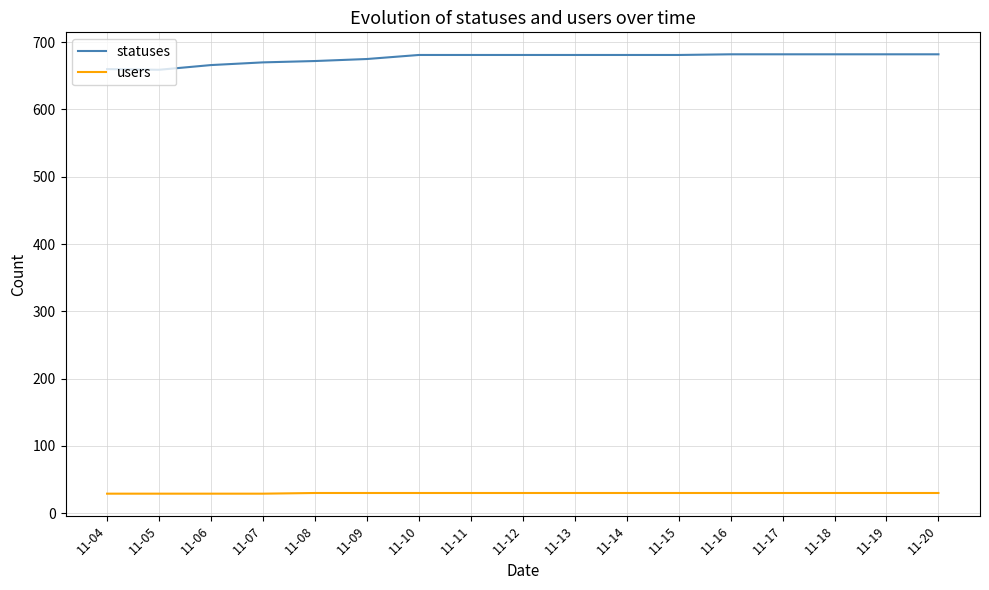

What is the highest value of the statuses series?

682